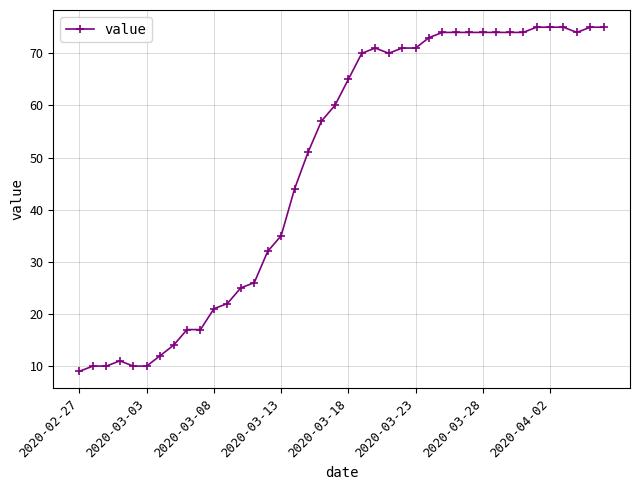

What is the difference between the maximum and minimum values?

66